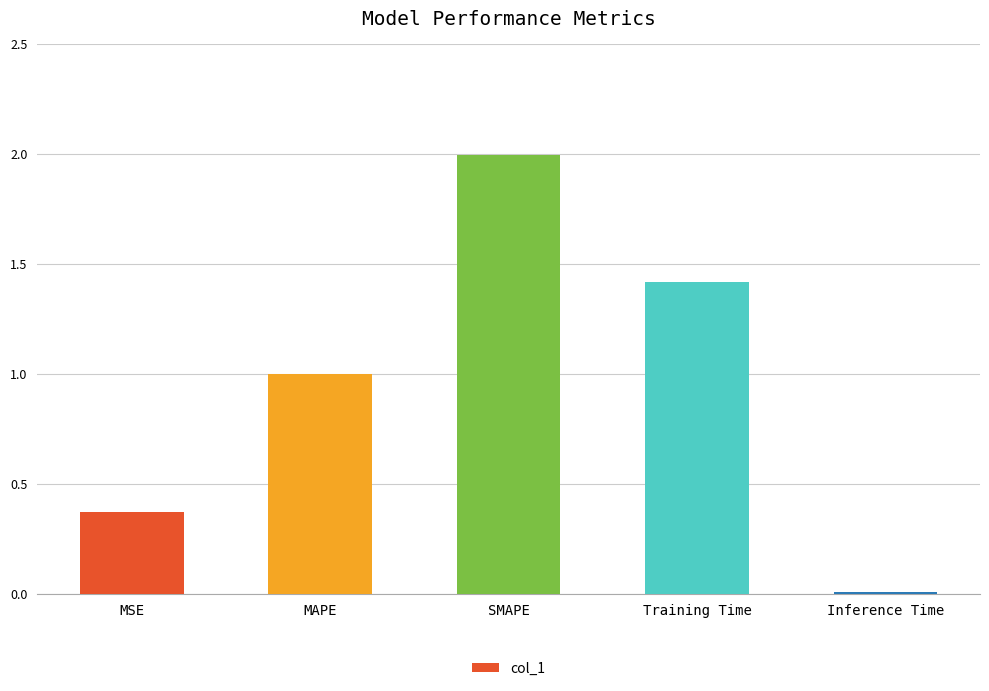

What position from the right is Inference Time?

1